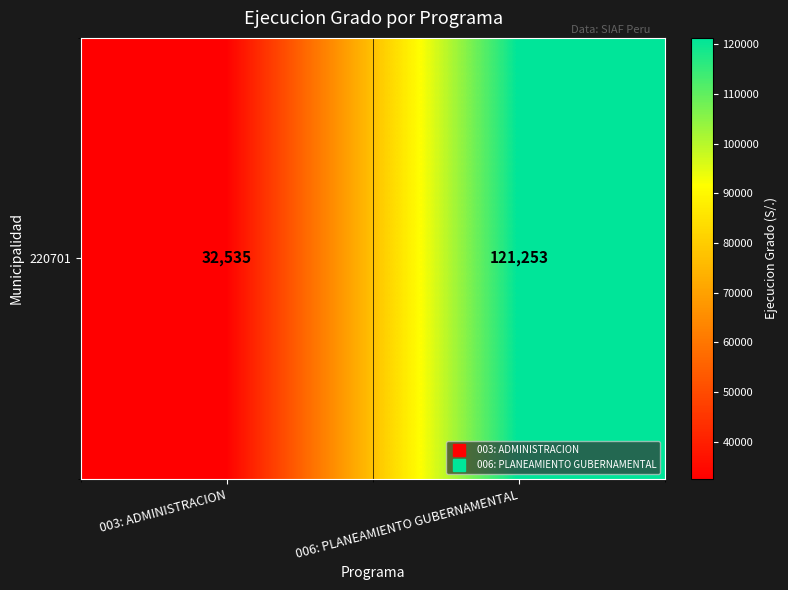

Read the value at 006: PLANEAMIENTO GUBERNAMENTAL.

121253